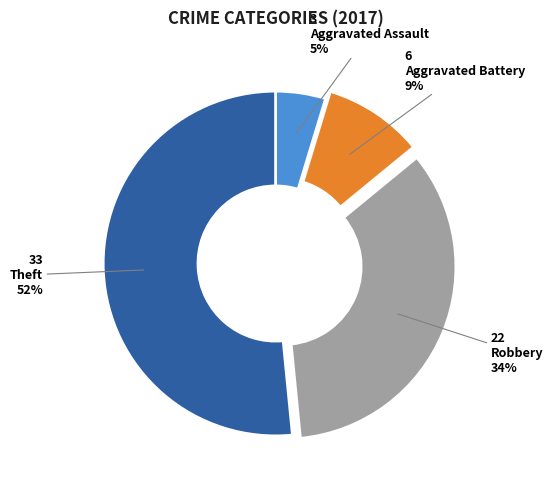

To the nearest percent, what portion does Robbery represent?

34%